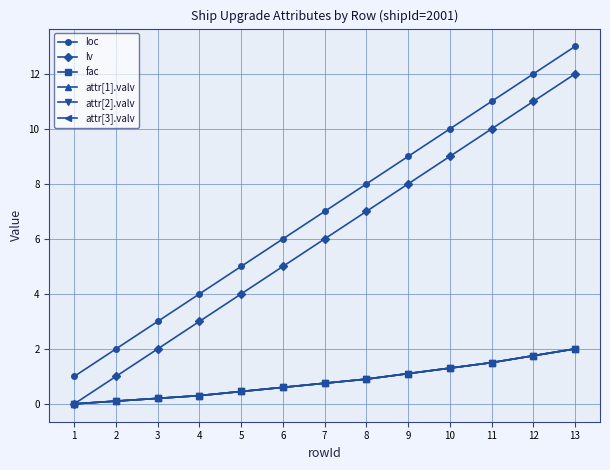

Between 1 and 2, which series saw the biggest shift?

loc